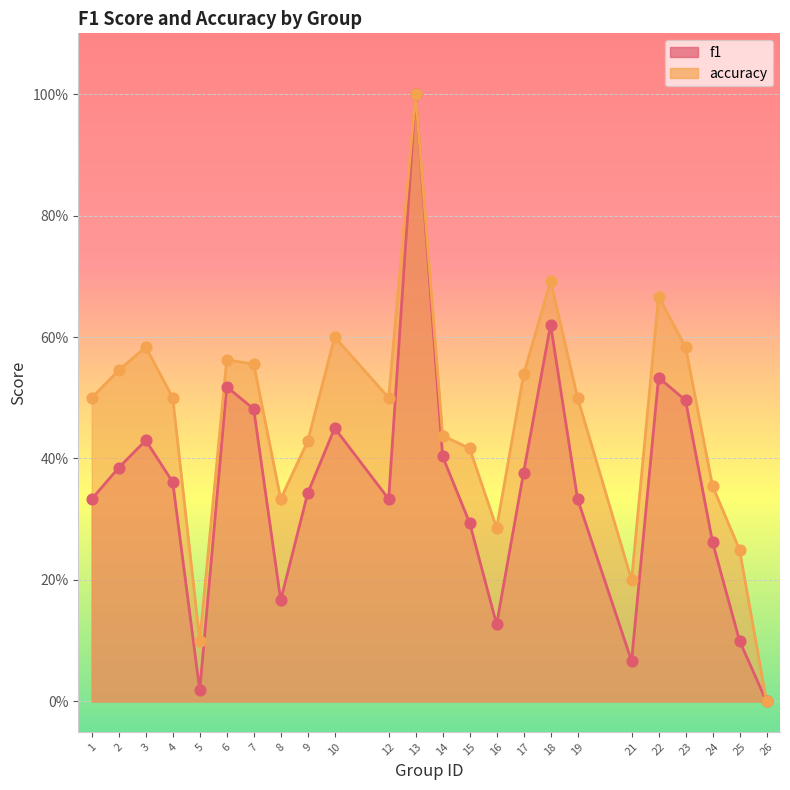

At which category is the sum across all series the highest?

13